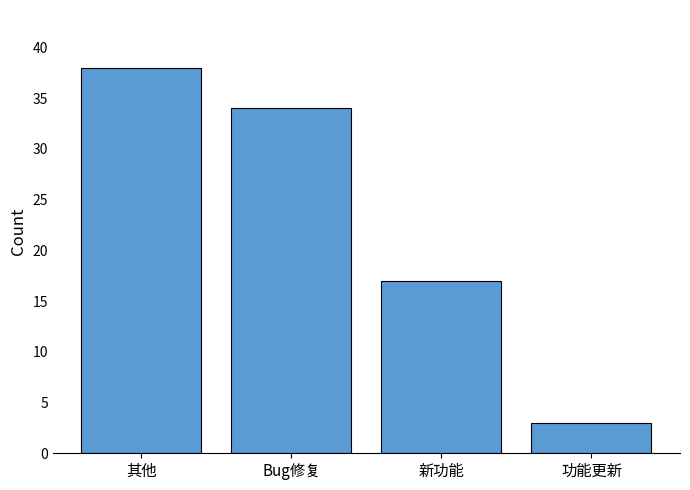

Rank the categories by value from highest to lowest.

其他, Bug修复, 新功能, 功能更新